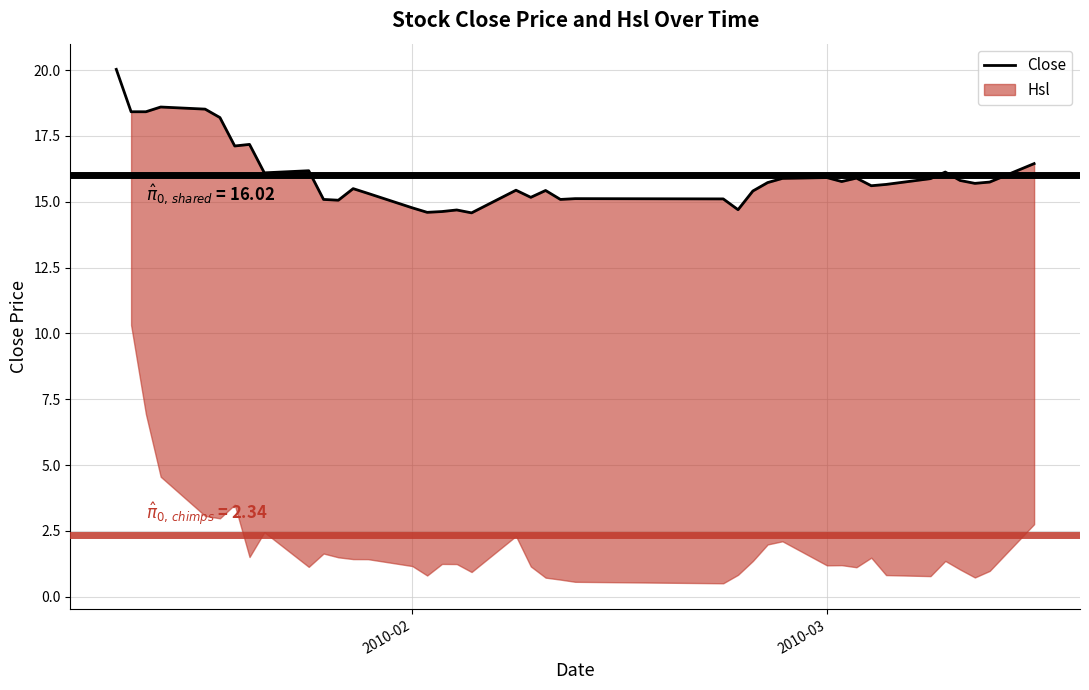

The value of Close at 2010-03 is 15.9. True or false?

True